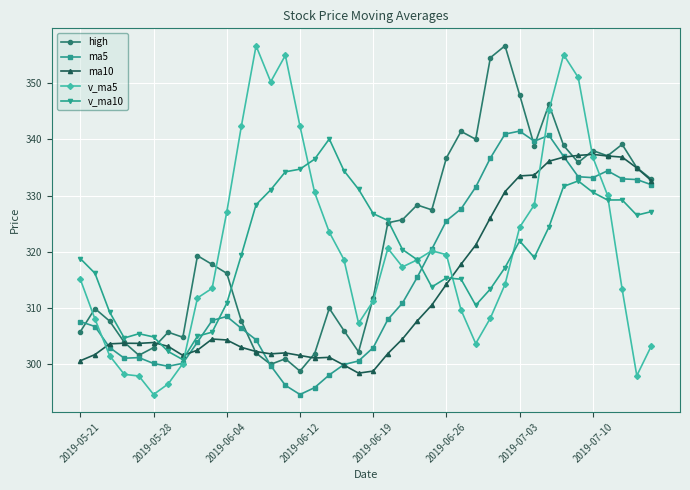

What is the difference between the maximum and minimum values in the v_ma10 series?

39.2